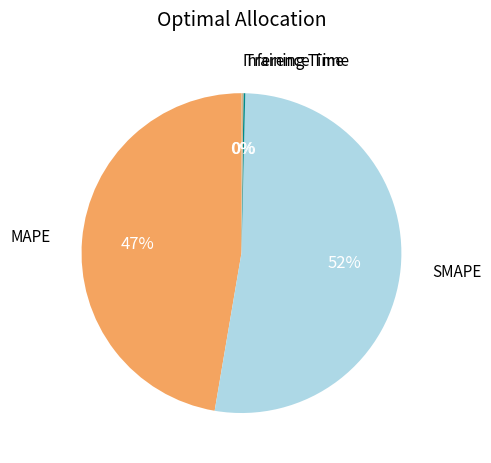

Does any single category account for the majority?

Yes